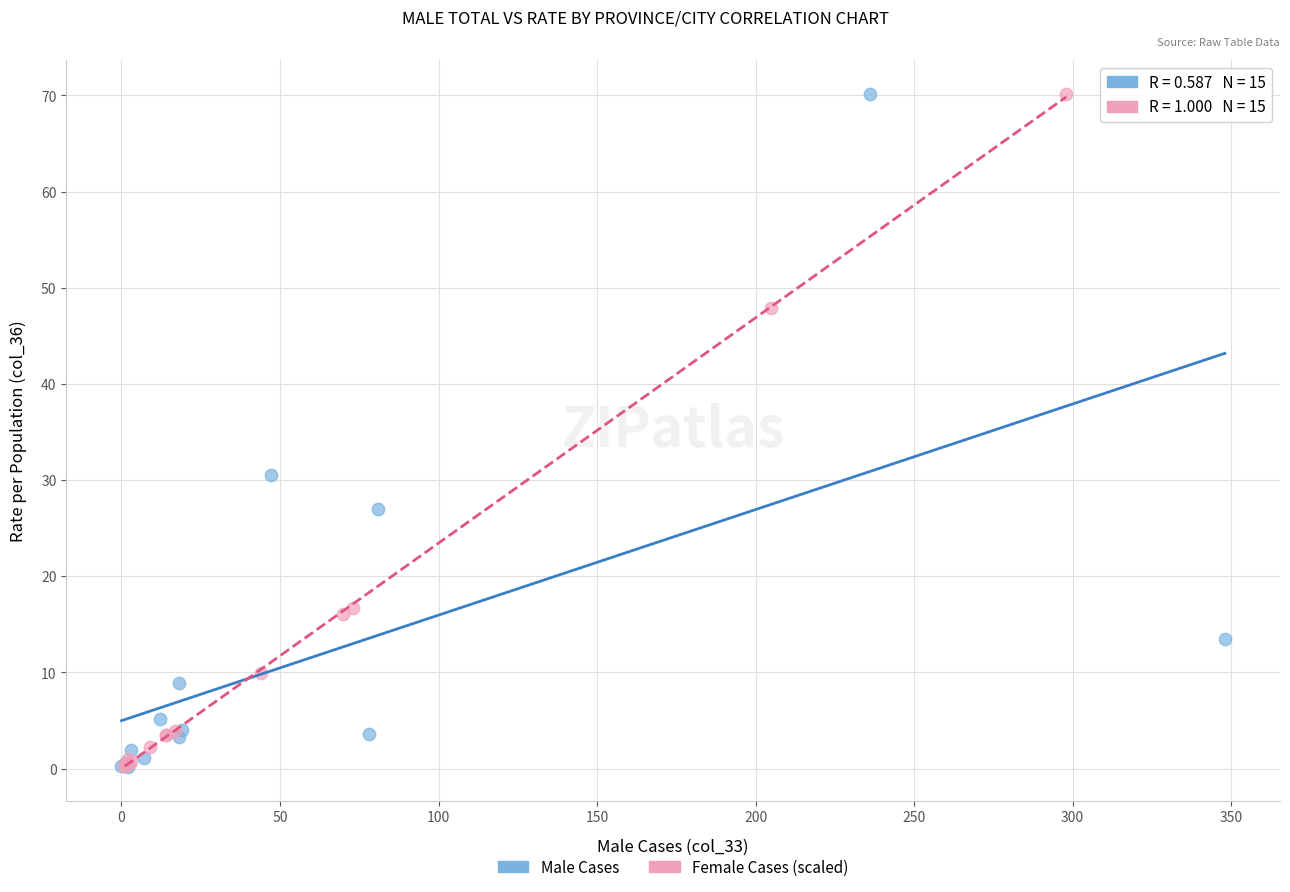

What are all the series names shown in the legend?

Male Cases, Female Cases (scaled)